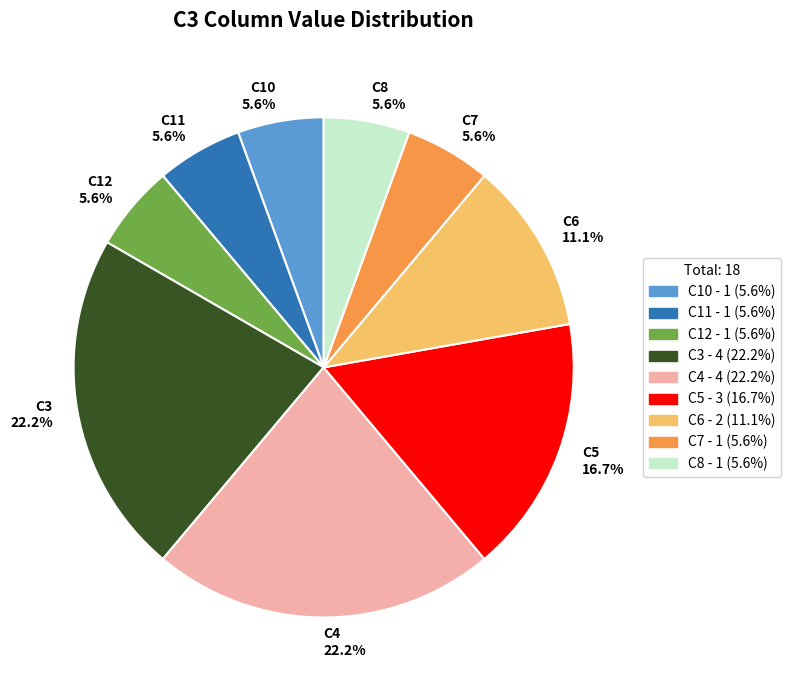

Approximately how many times larger is the value at C12 5.6% compared to C8 5.6%?

1.0